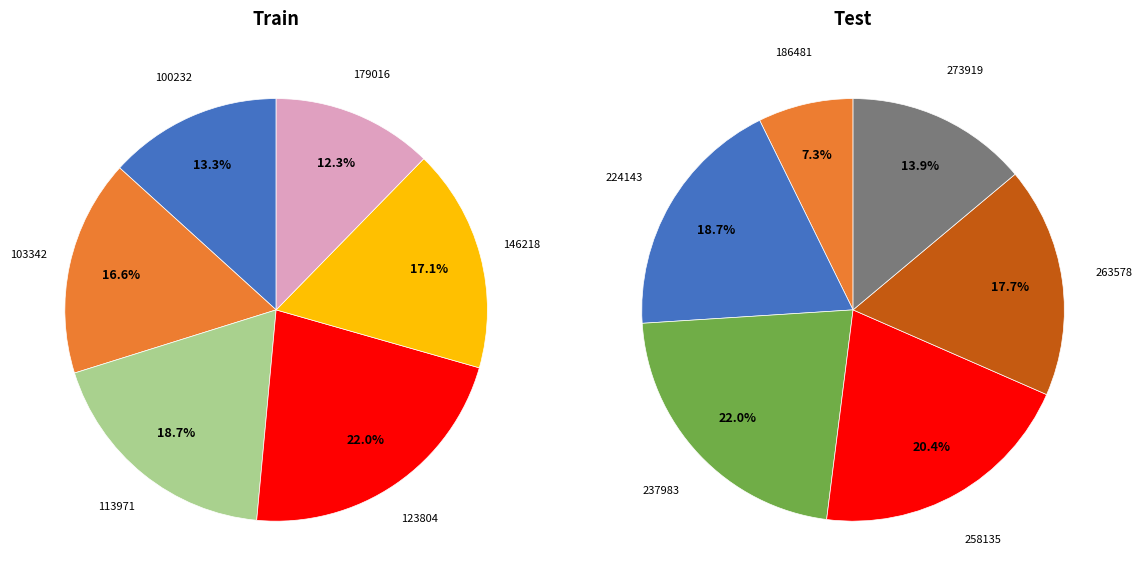

What is the ratio of the value at 263578 to the value at 224143?

0.9